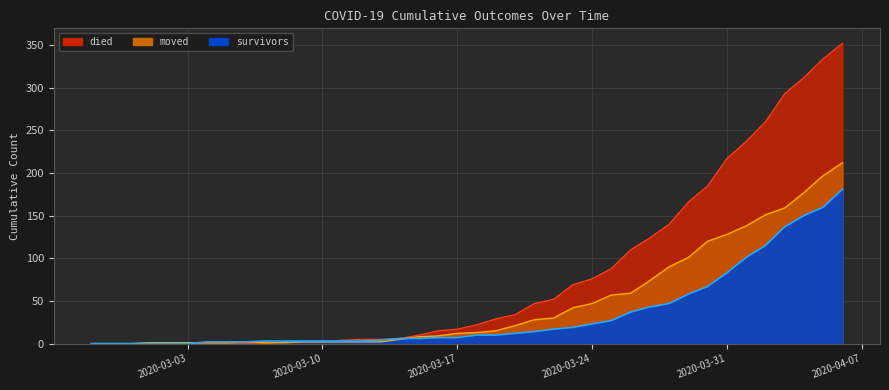

What is the difference between the second highest and second lowest values in the survivors series?

160